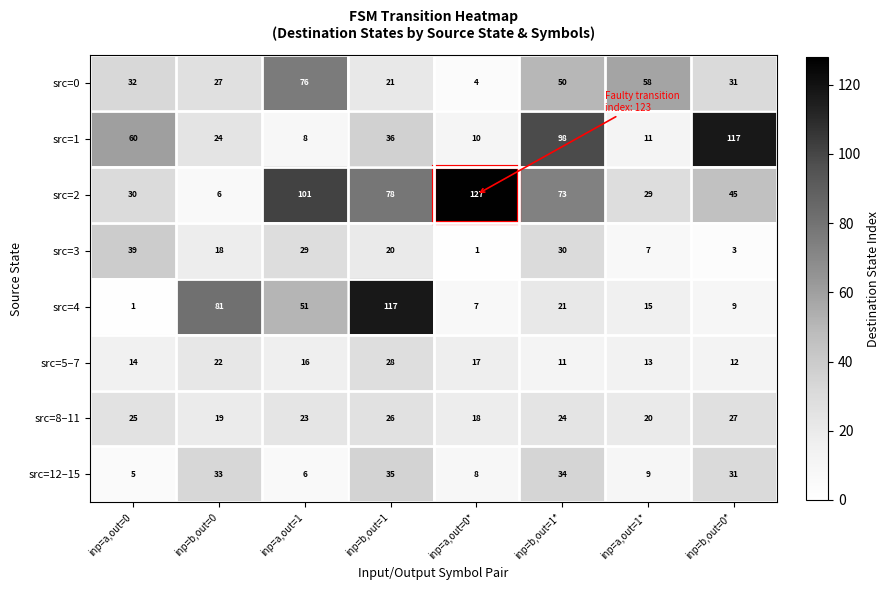

Which category has the highest value in the src=3 series?

inp=a,out=0